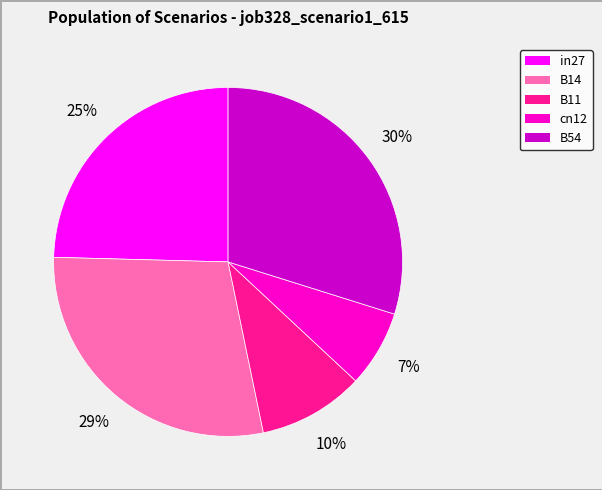

To the nearest percent, what is the average slice percentage?

20%